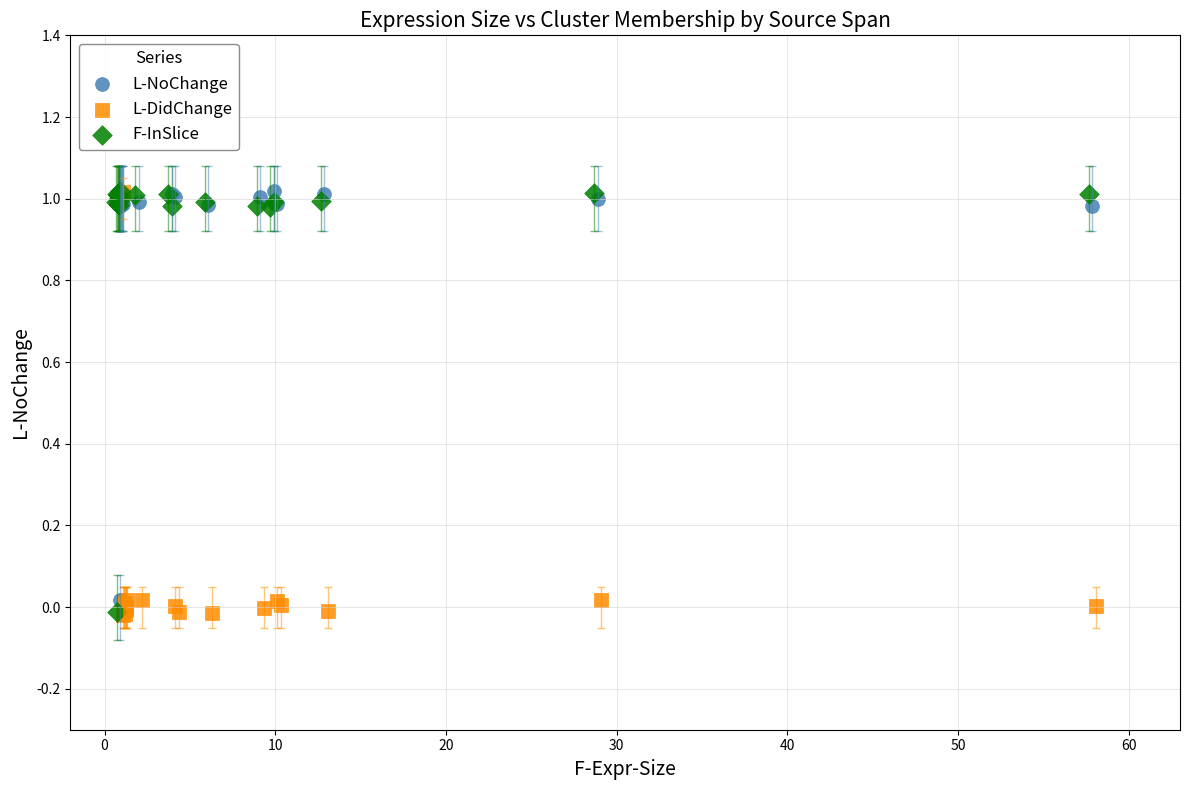

What are all the series names shown in the legend?

L-NoChange, L-DidChange, F-InSlice